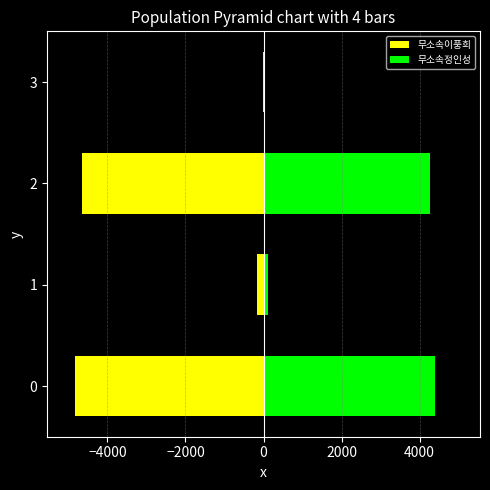

What is the difference between the 무소속정인성 values at 3 and 2?

4264